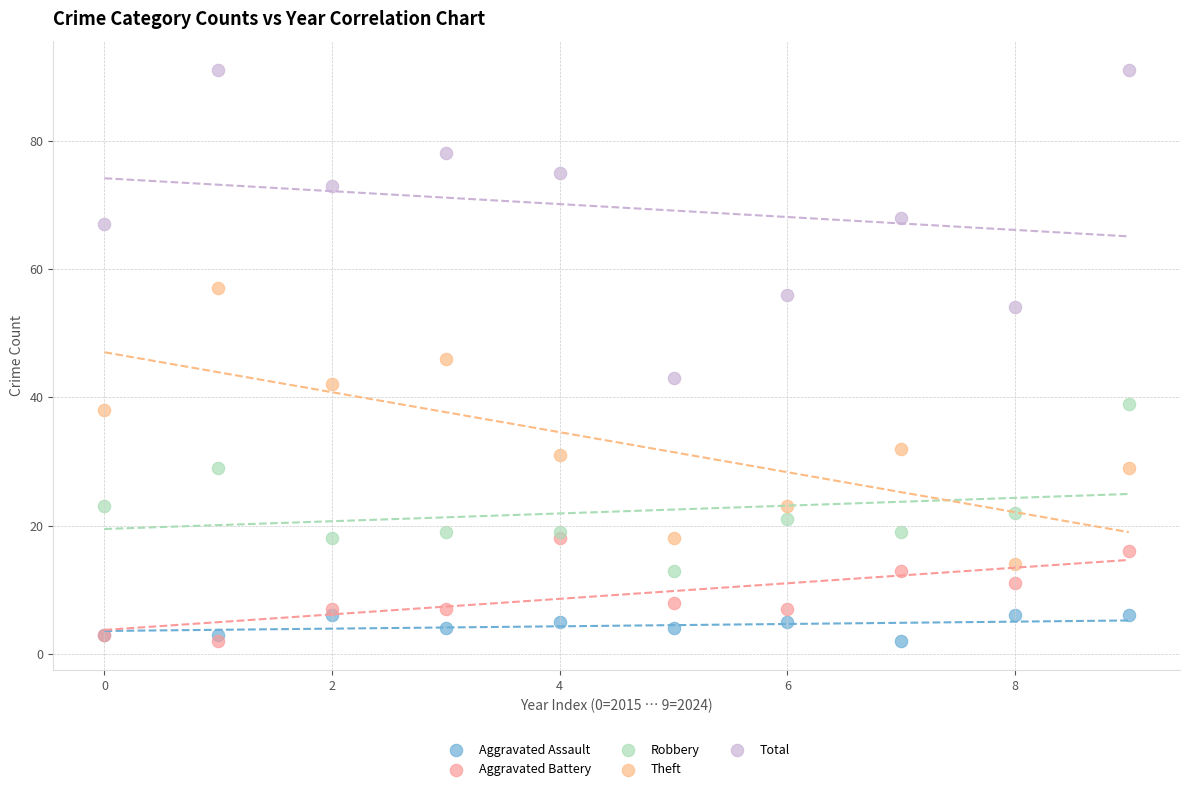

Which series contains the highest Y value?

Total